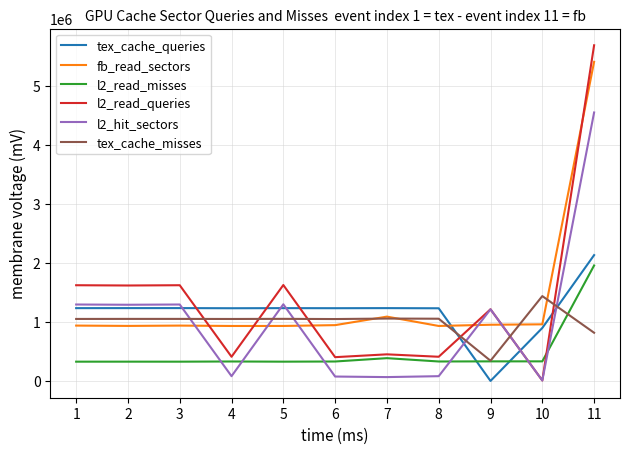

What is the difference between the second highest and second lowest values in the fb_read_sectors series?

158326